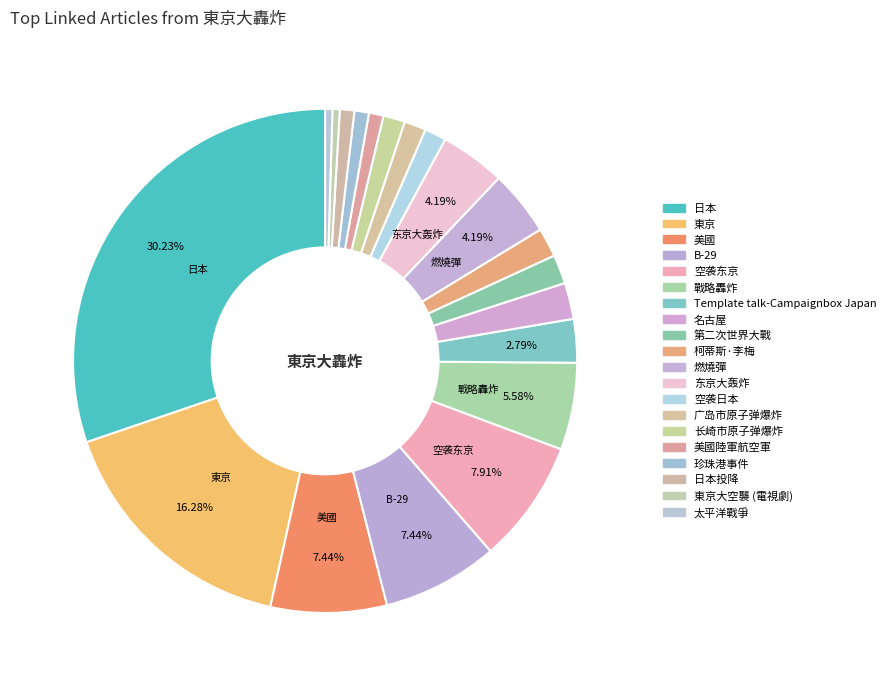

Is there any slice that represents more than half of the pie?

No